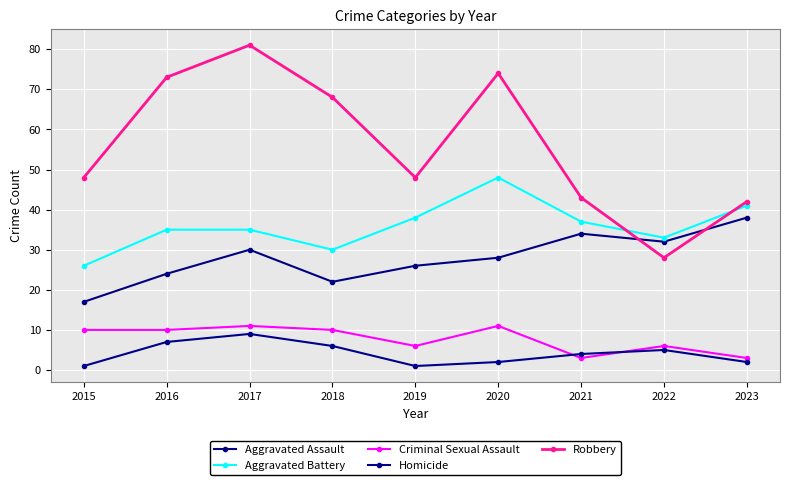

How many lines are shown in the chart?

5